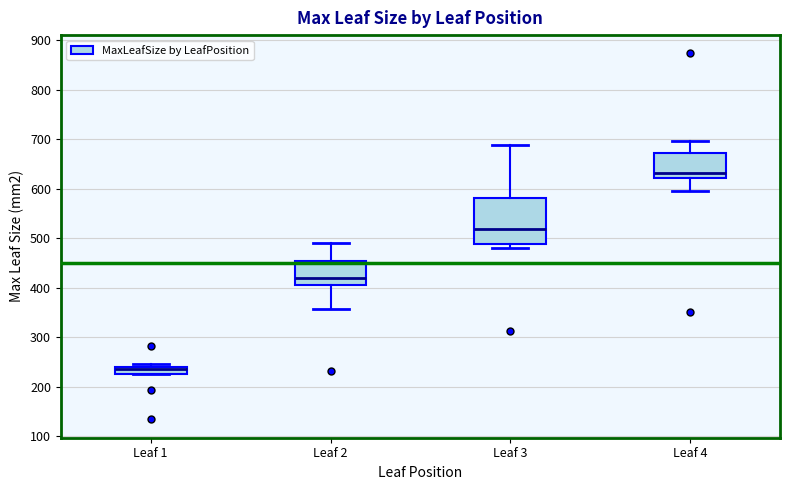

Comparing the boxes themselves (not the whiskers), which one is the tallest?

Leaf 3